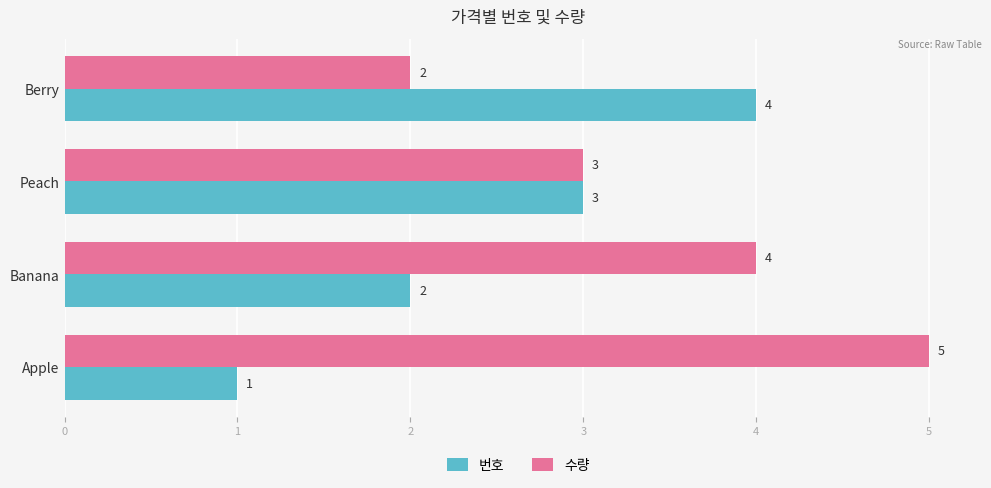

What is the spread (max minus min) of values at Apple?

4